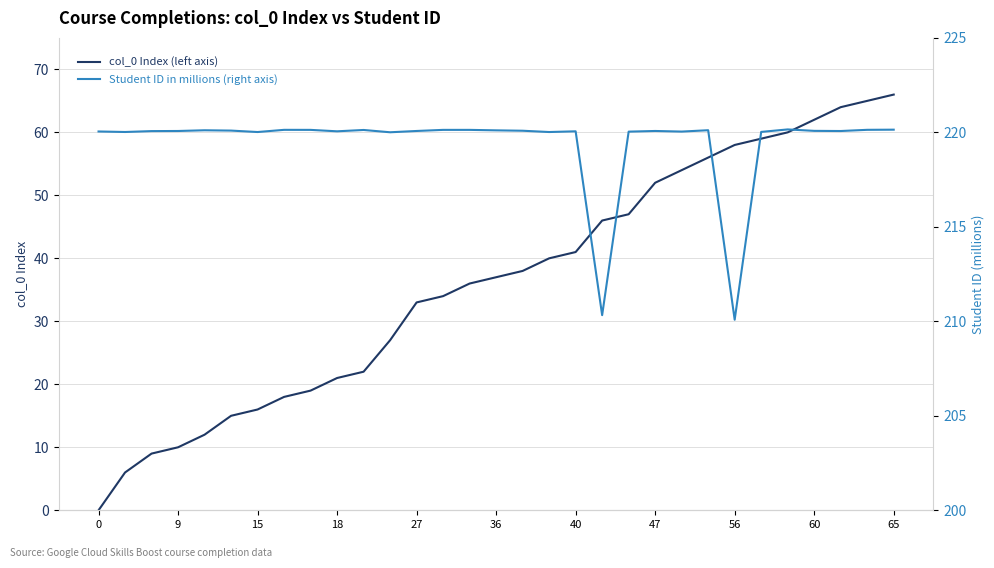

Is the value of col_0 Index (left axis) at 18 greater than the value of Student ID in millions (right axis) at 65?

No